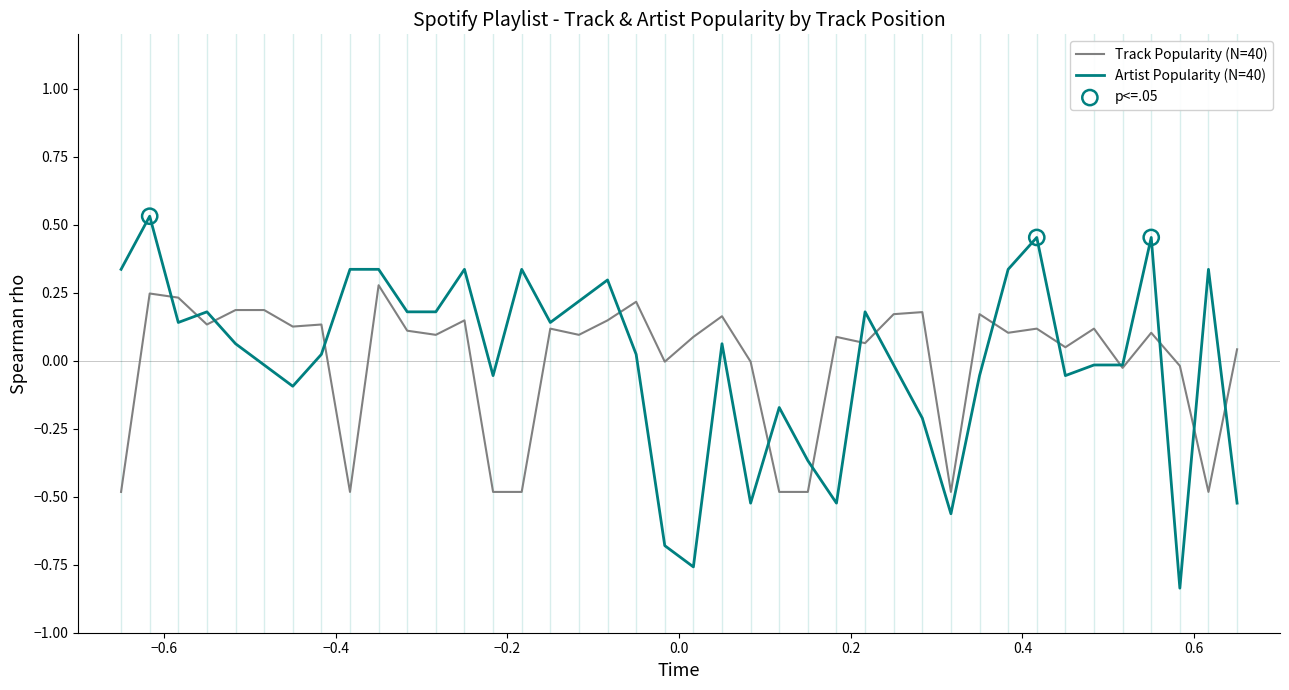

List the series in order of their peak value, lowest first.

Track Popularity (N=40), Artist Popularity (N=40)